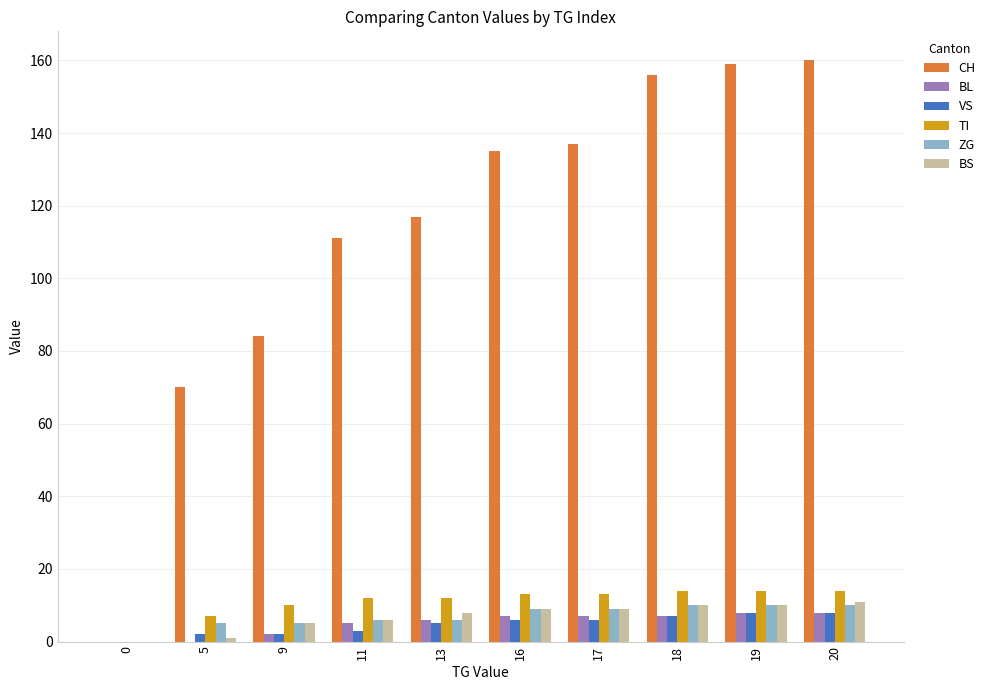

What is the sum of all ZG values?

70